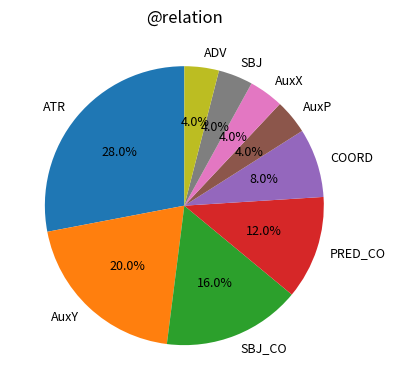

Is there any slice that represents more than half of the pie?

No